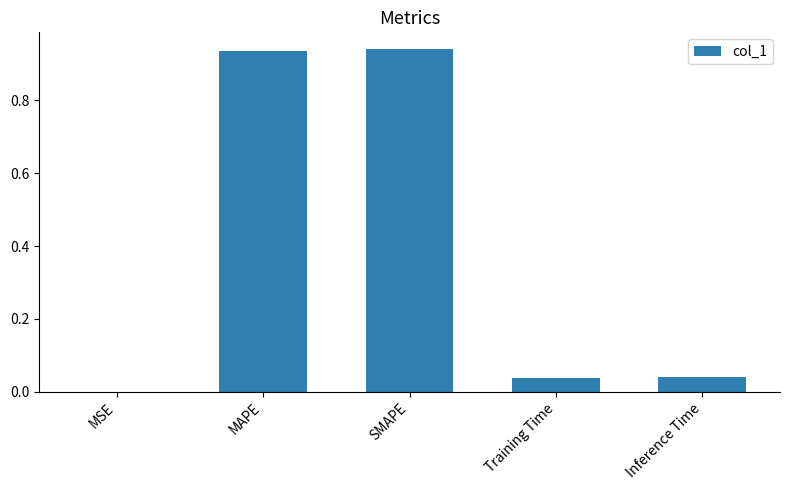

What is the change in value from SMAPE to Inference Time?

-0.9